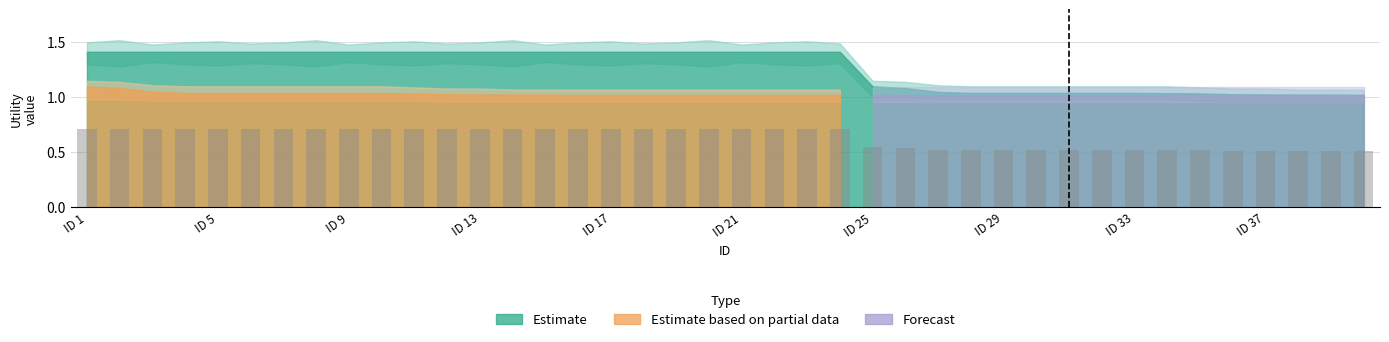

What is the sum of all values?

25.3